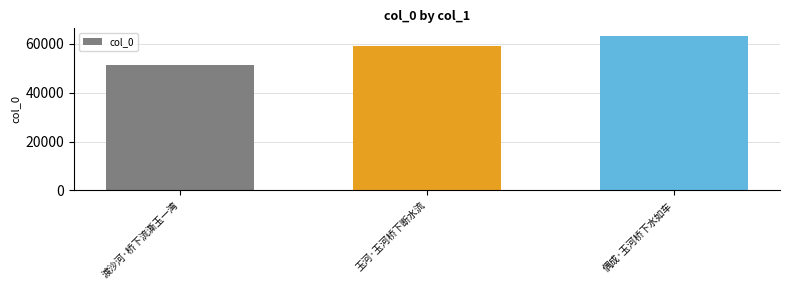

Count the number of categories in the chart.

3